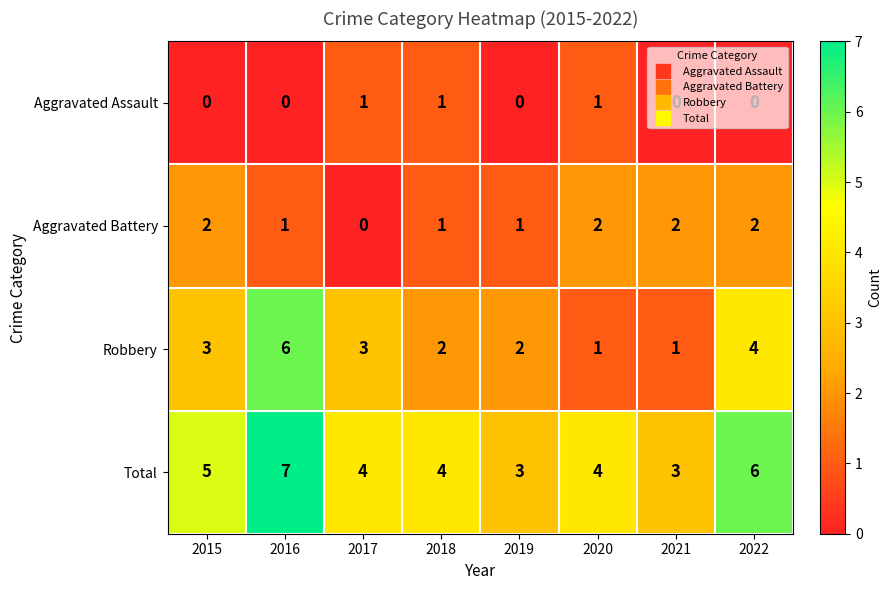

What value does the Total series have at 2017?

4